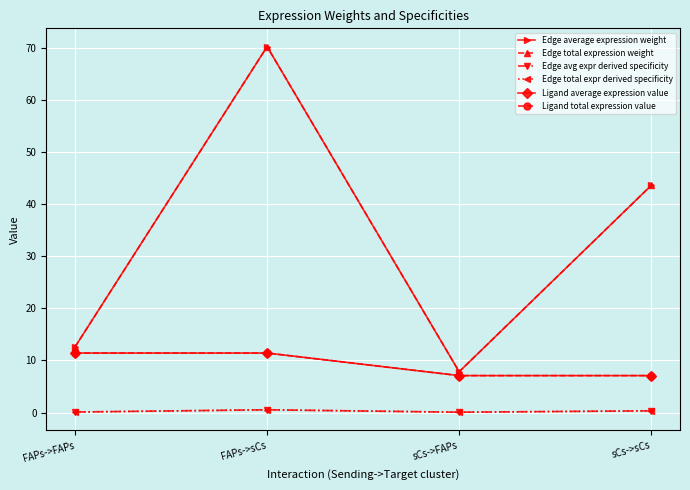

Does the chart have visible grid lines?

Yes